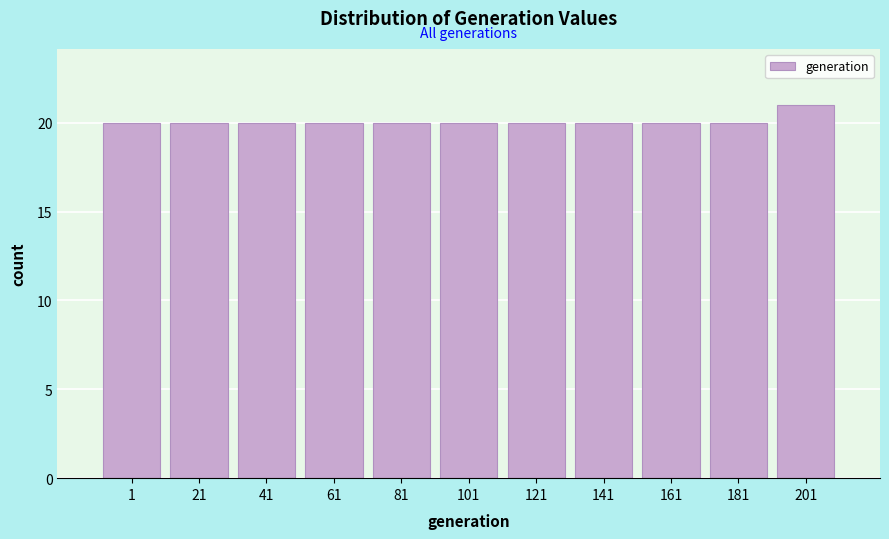

Reading left to right, list all the values displayed in this chart.

1=20	21=20	41=20	61=20	81=20	101=20	121=20	141=20	161=20	181=20	201=21